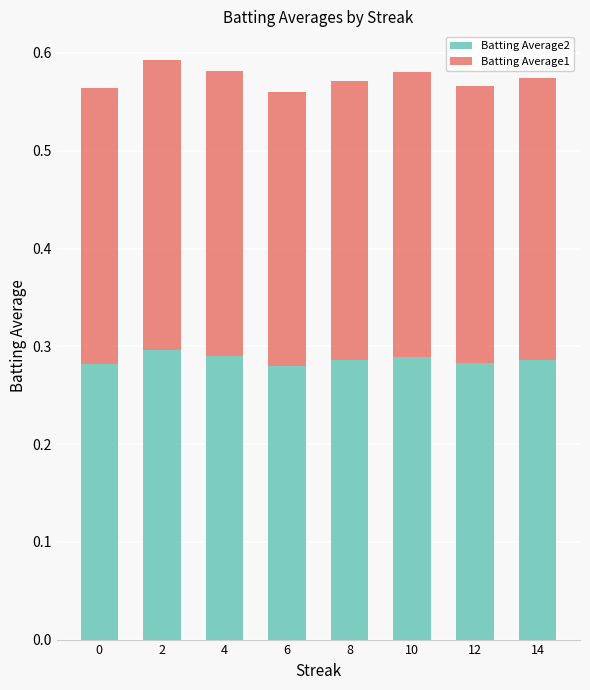

What is the total value across all series at 4?

0.6